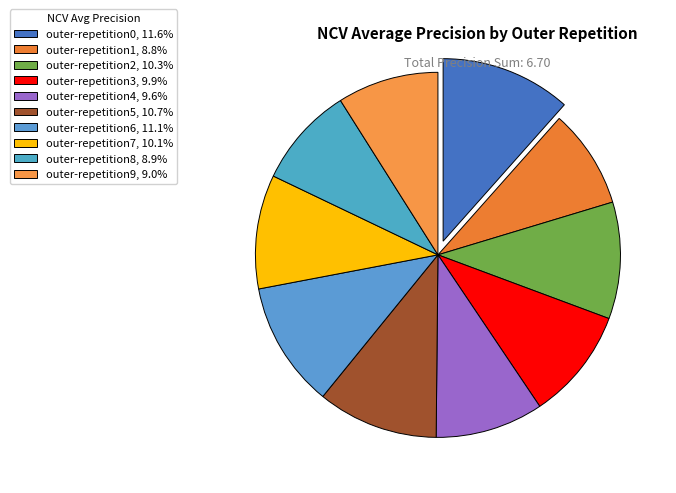

Which category has the biggest portion of the pie?

outer-repetition0